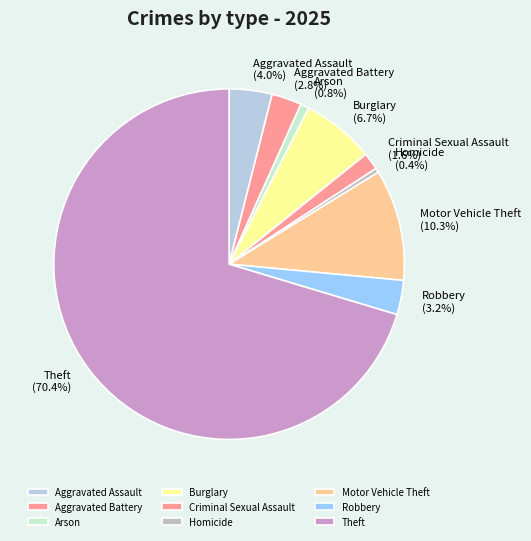

The Theft slice represents 70% of the pie. True or false?

True